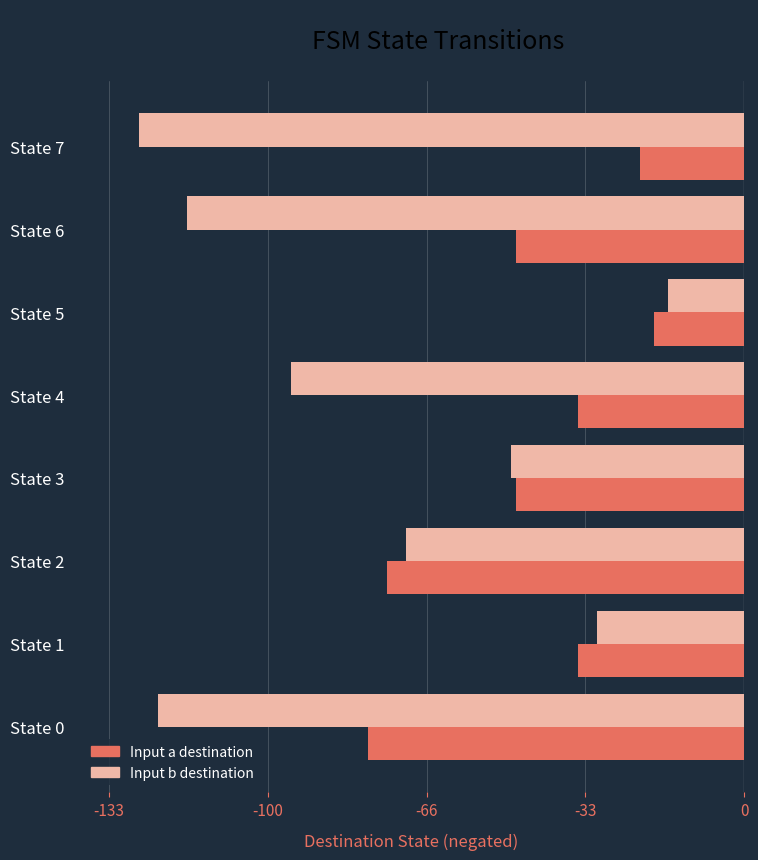

At which category does the chart reach its peak across all series?

State 5